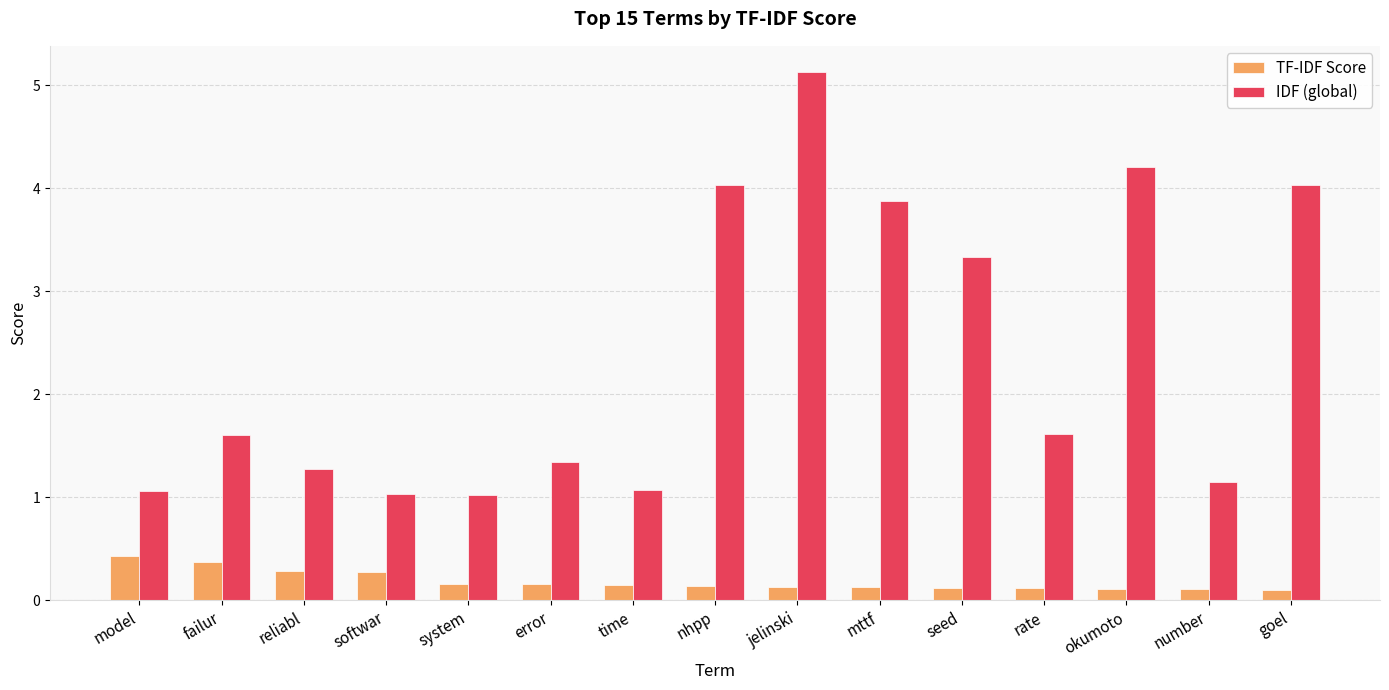

Are the bars horizontal?

No